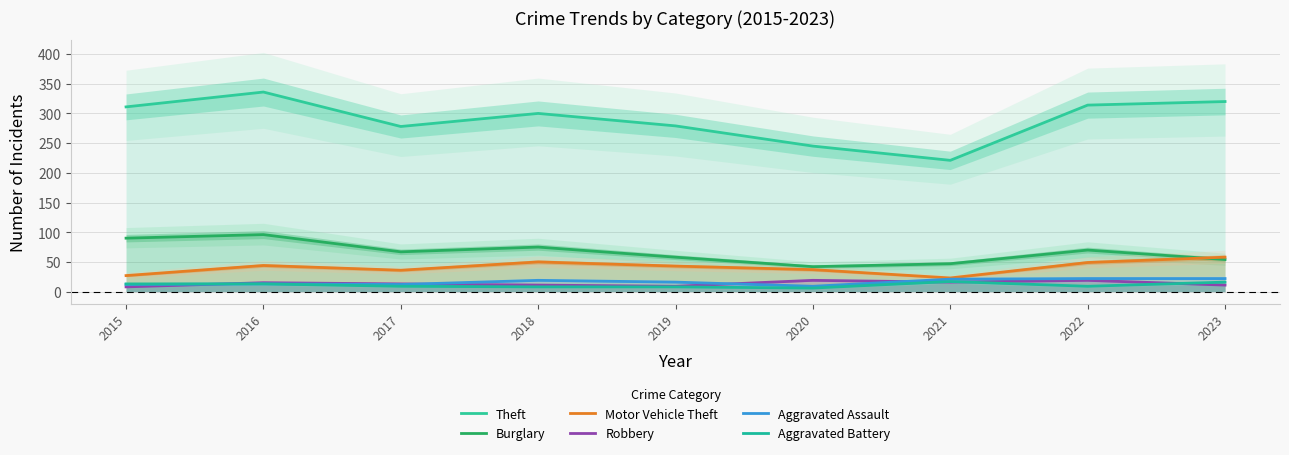

True or false: Aggravated Assault and Aggravated Battery intersect in this chart.

False